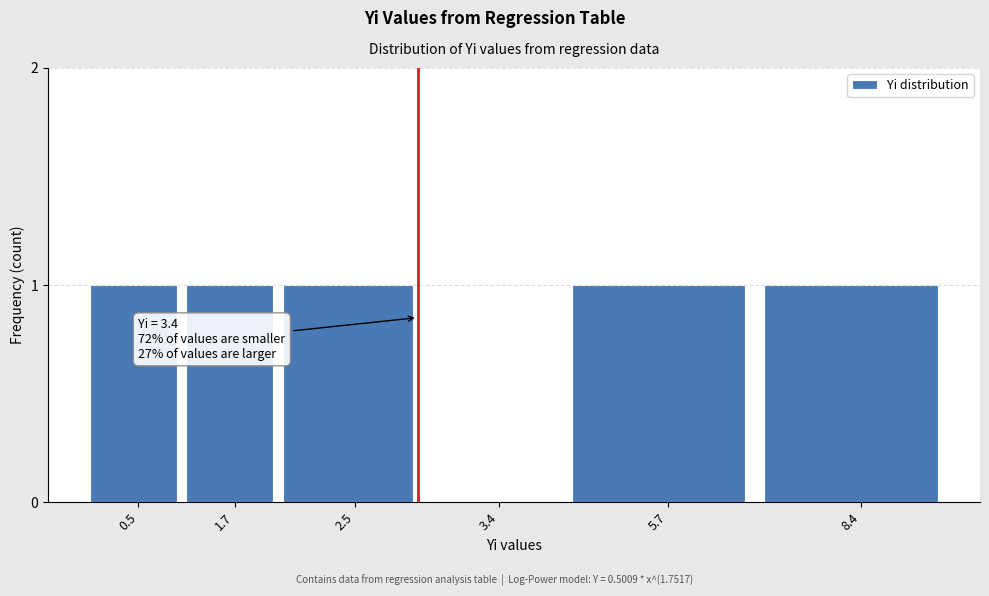

Reading left to right, what are all the values shown in this chart?

0.5=1	1.7=1	2.5=1	3.4=0	5.7=1	8.4=1